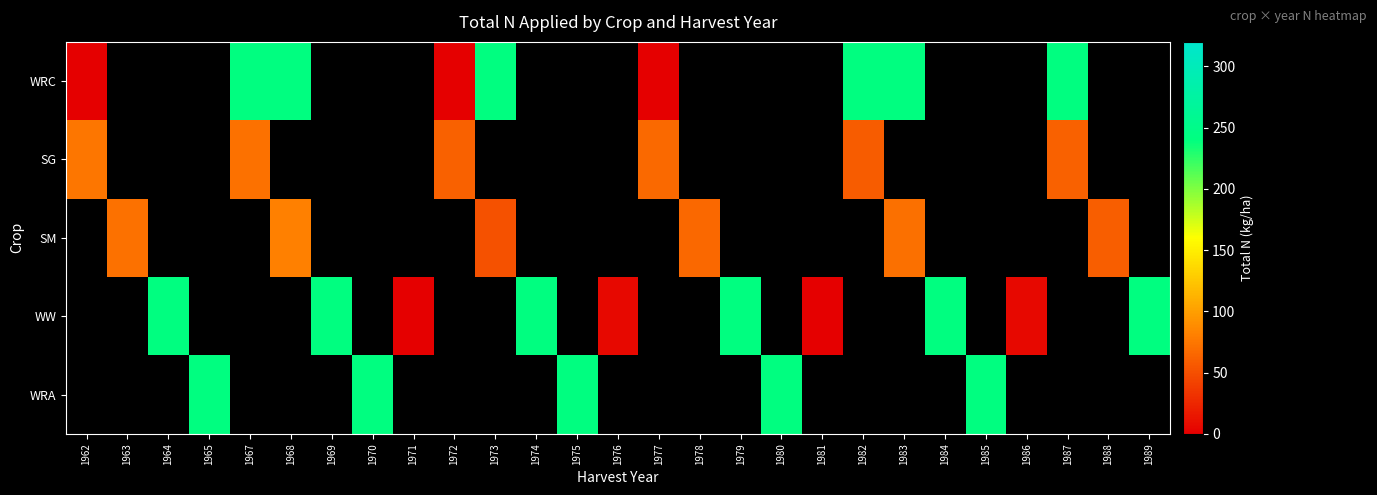

Rank the series by their maximum value, from highest to lowest.

WRC, SG, SM, WW, WRA